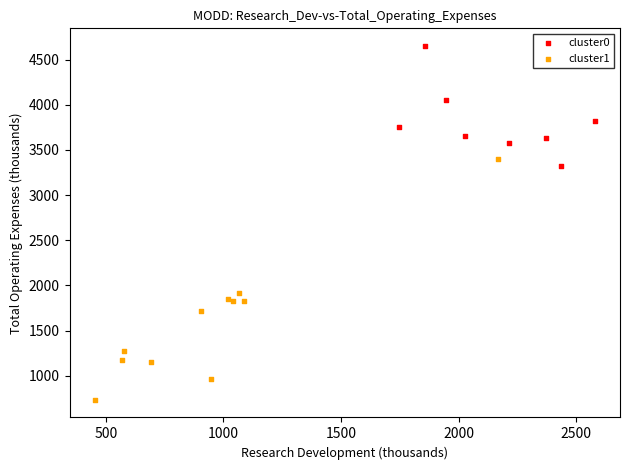

Which series contains the lowest Y value?

cluster1